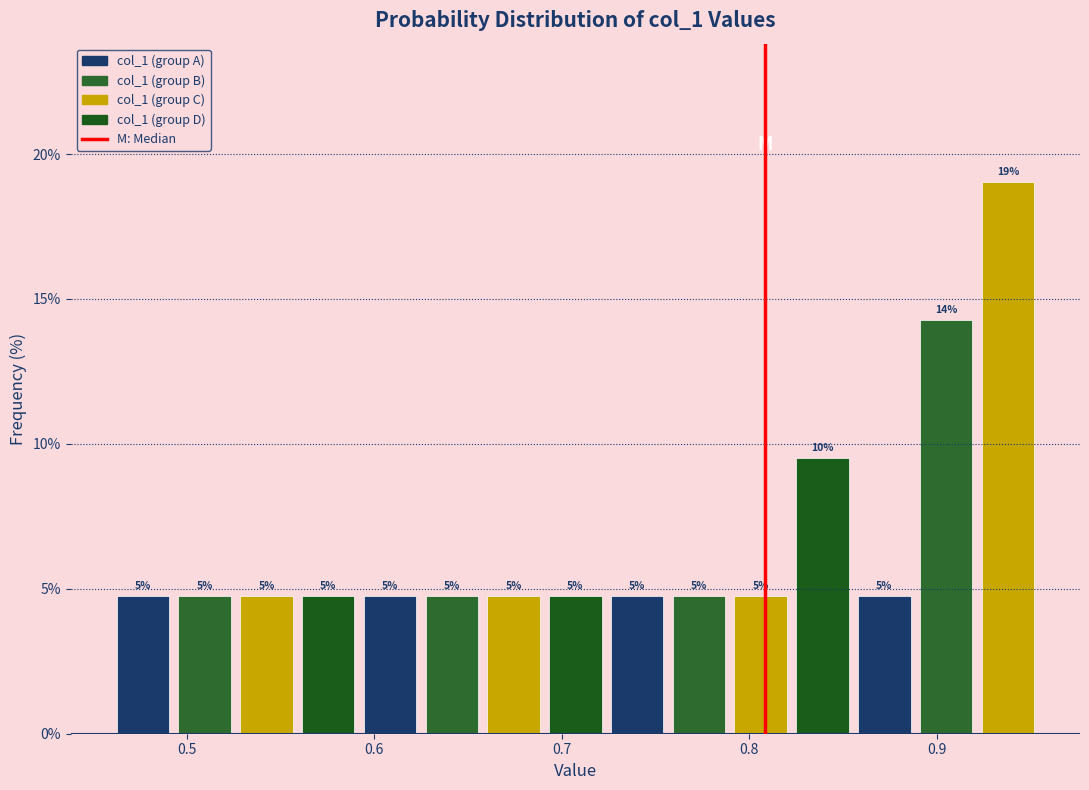

Read against the x-axis, roughly where is the centre of the tallest bar?

0.94